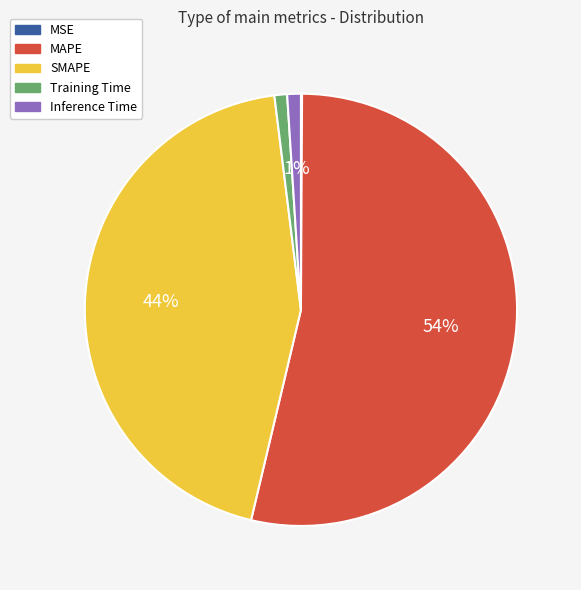

To the nearest percent, what percentage of the pie is Training Time?

1%